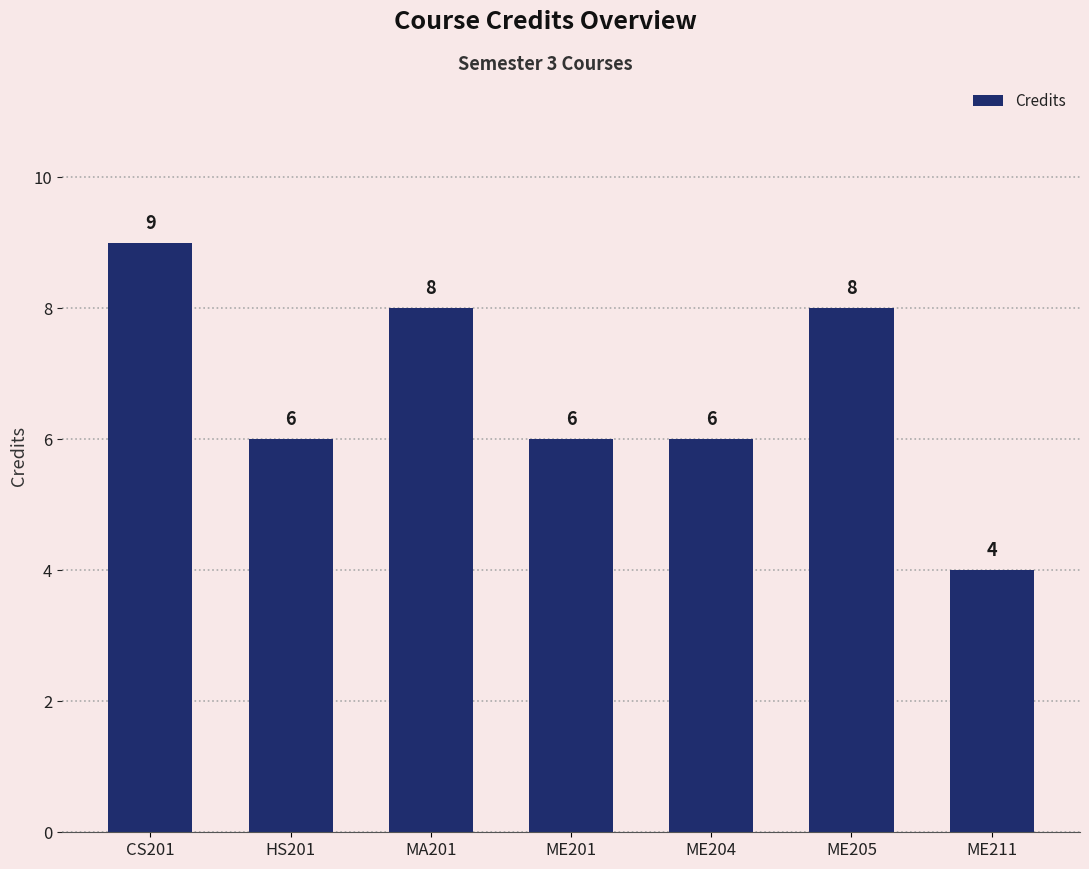

Reading left to right, what are all the values shown in this chart?

CS201=9	HS201=6	MA201=8	ME201=6	ME204=6	ME205=8	ME211=4